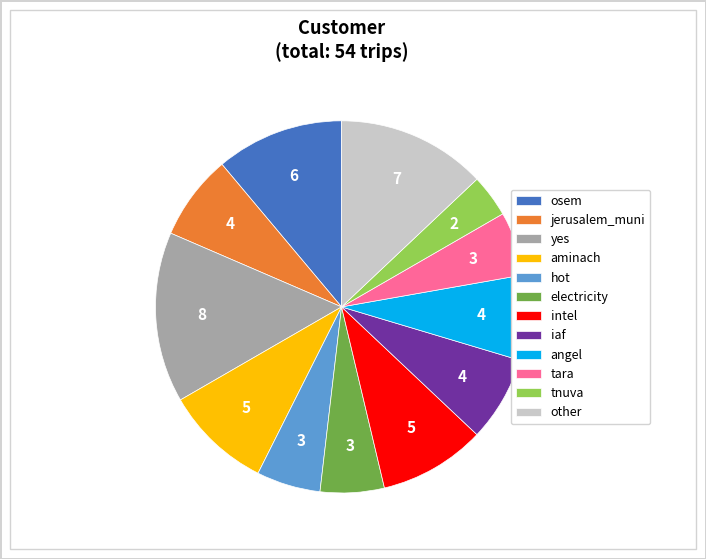

Is it true that jerusalem_muni is 18% of the pie?

False